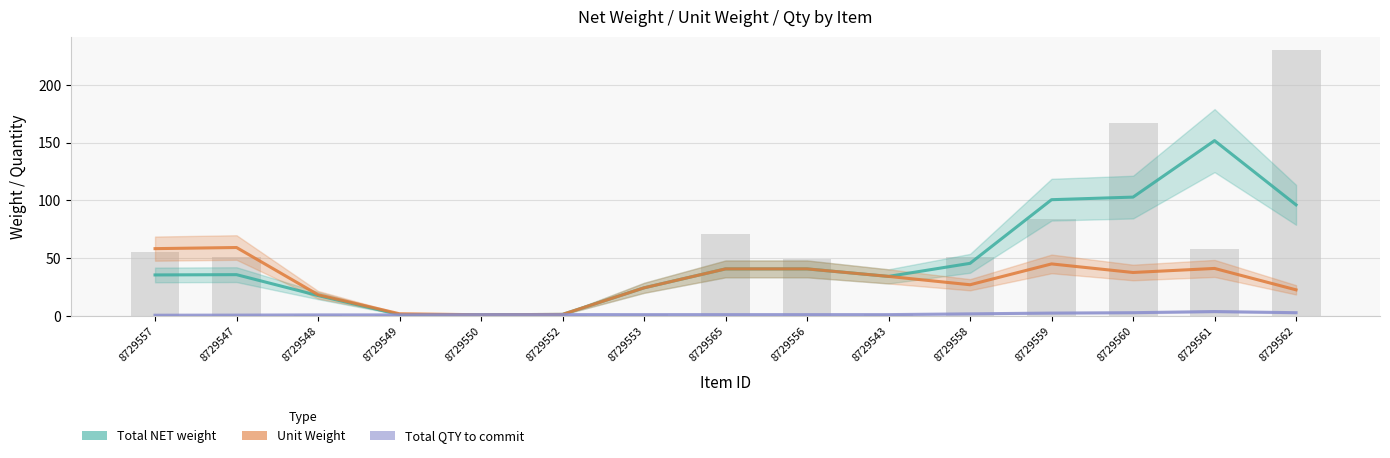

Which category has the highest value in the Total QTY to commit series?

8729561